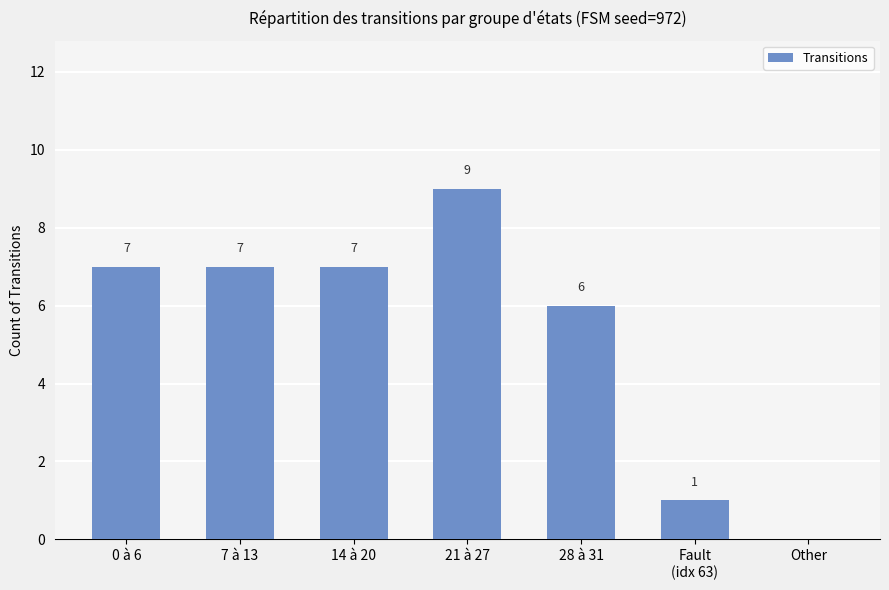

What is the approximate value at 14 à 20?

7